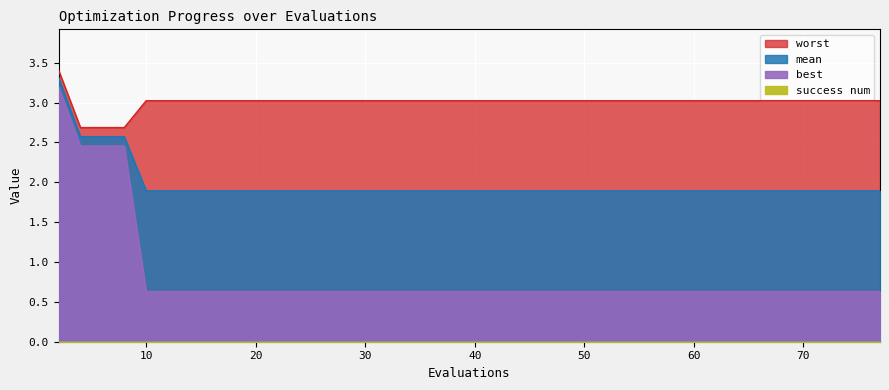

What is the greatest value displayed?

3.4